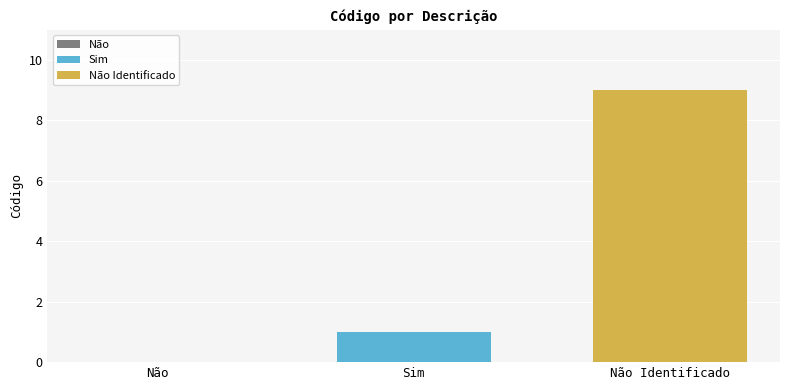

Does the chart contain stacked bars?

No